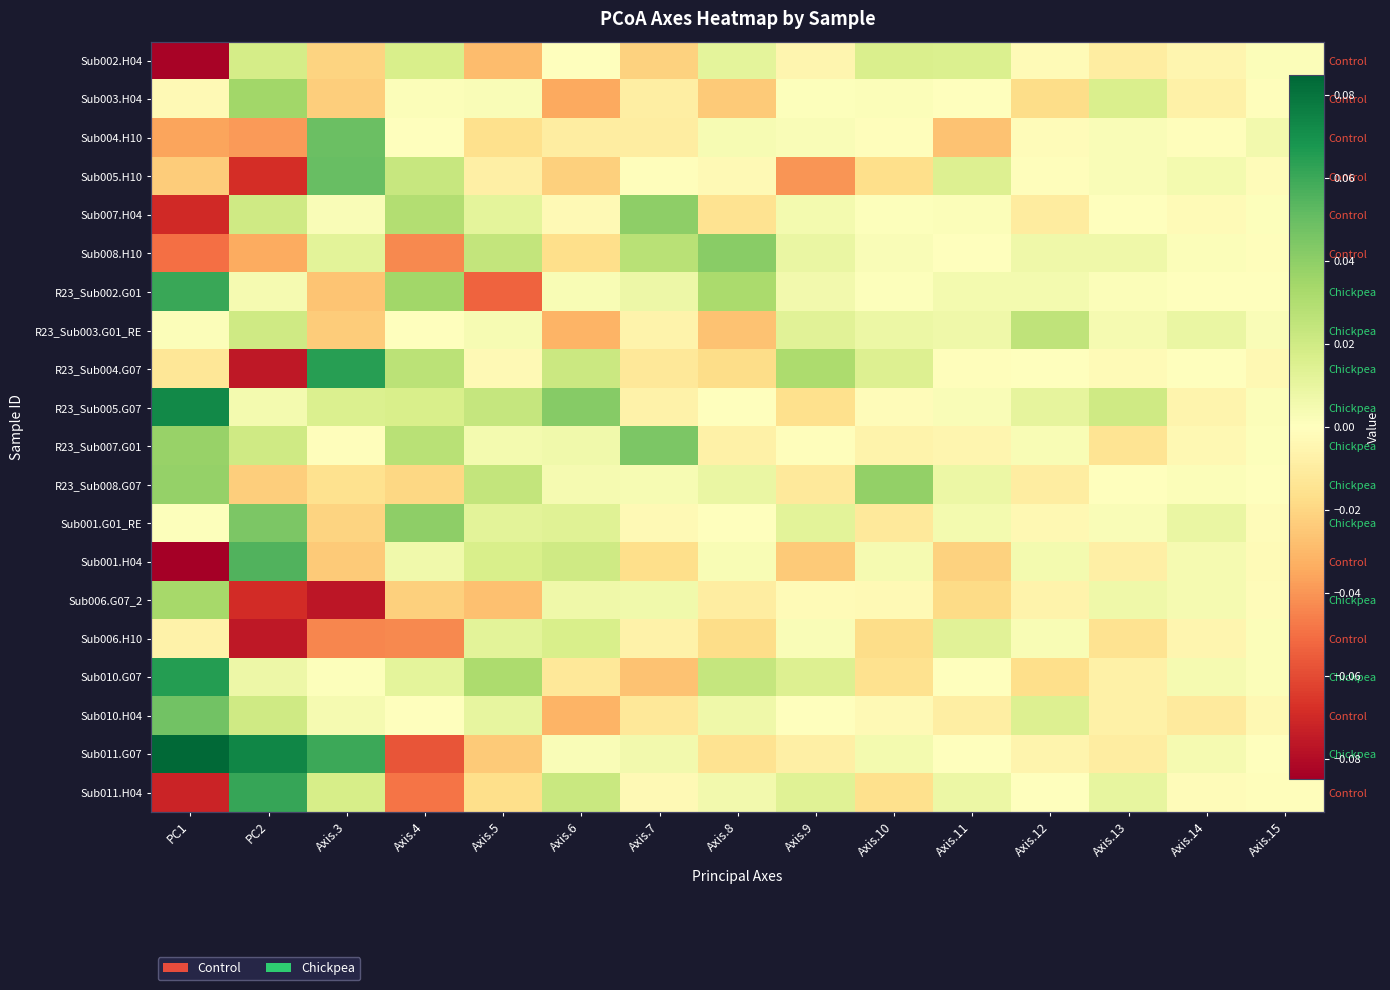

What is the minimum value shown in the chart?

-0.1